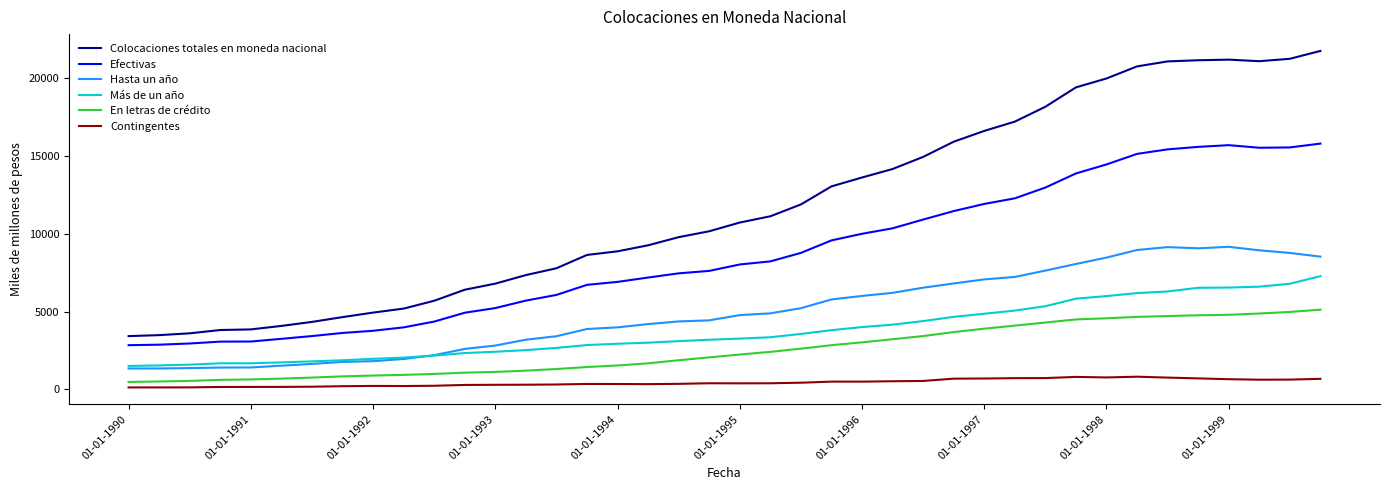

How many lines are shown in the chart?

6